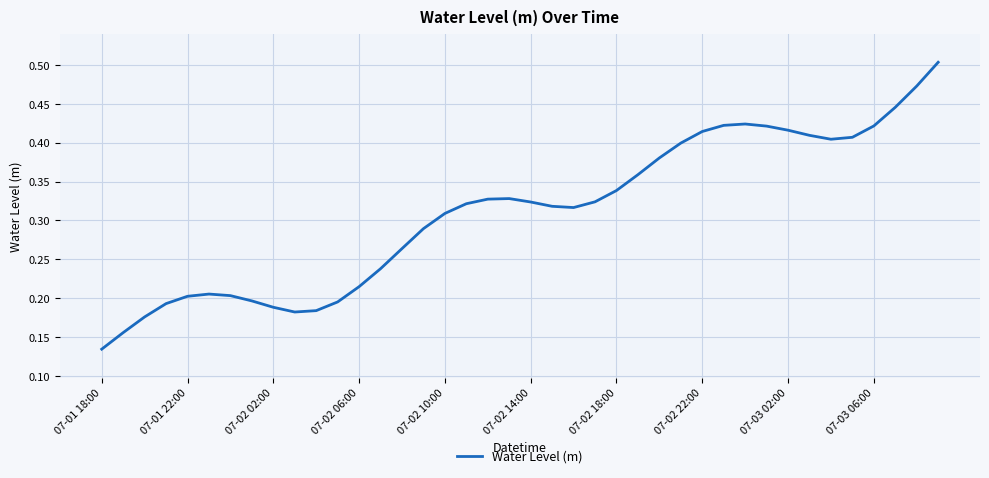

How many lines are shown in the chart?

1